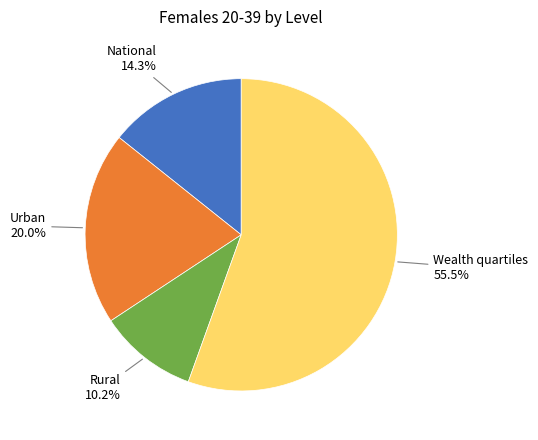

How many slices are in this pie chart?

4